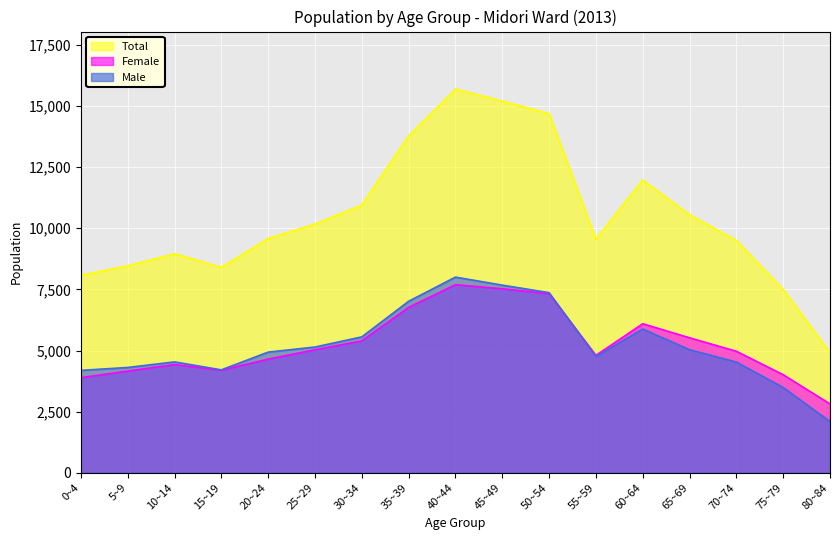

At which category is the sum across all series the highest?

40~44